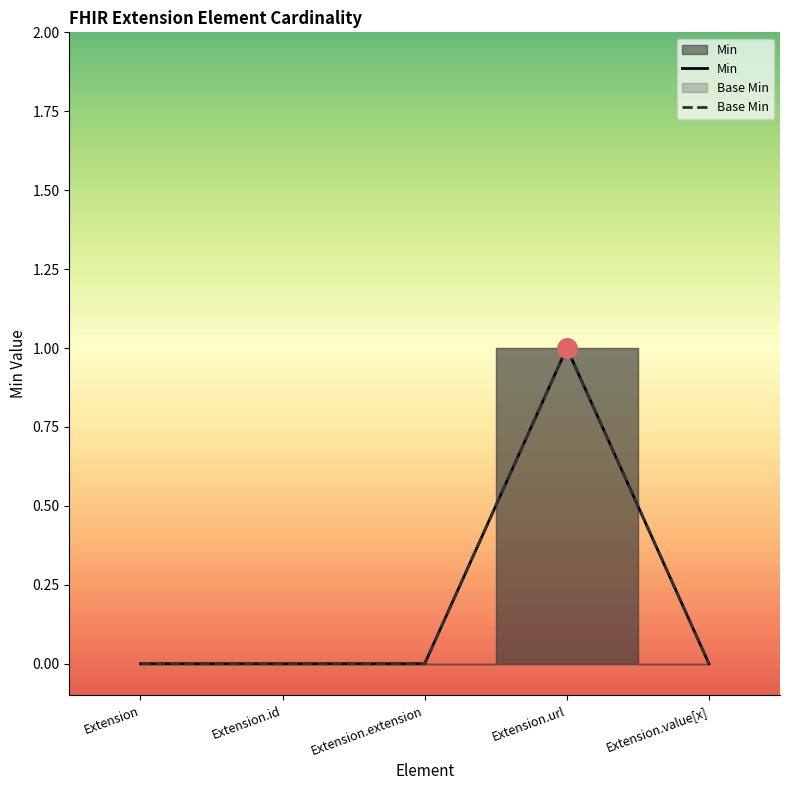

How many lines are shown in the chart?

2